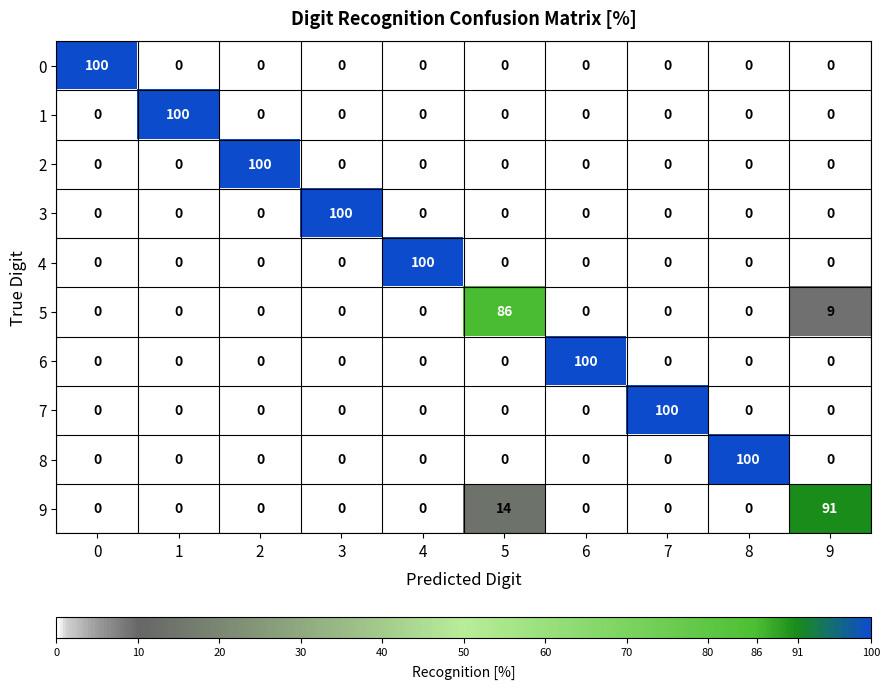

How many series are shown in this chart?

10